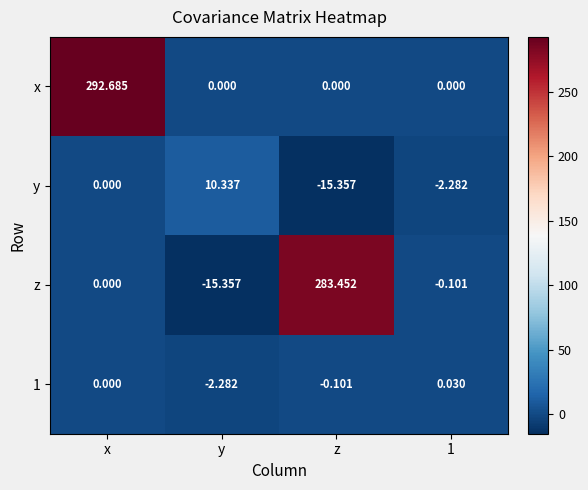

At which label is z closest to 134?

x